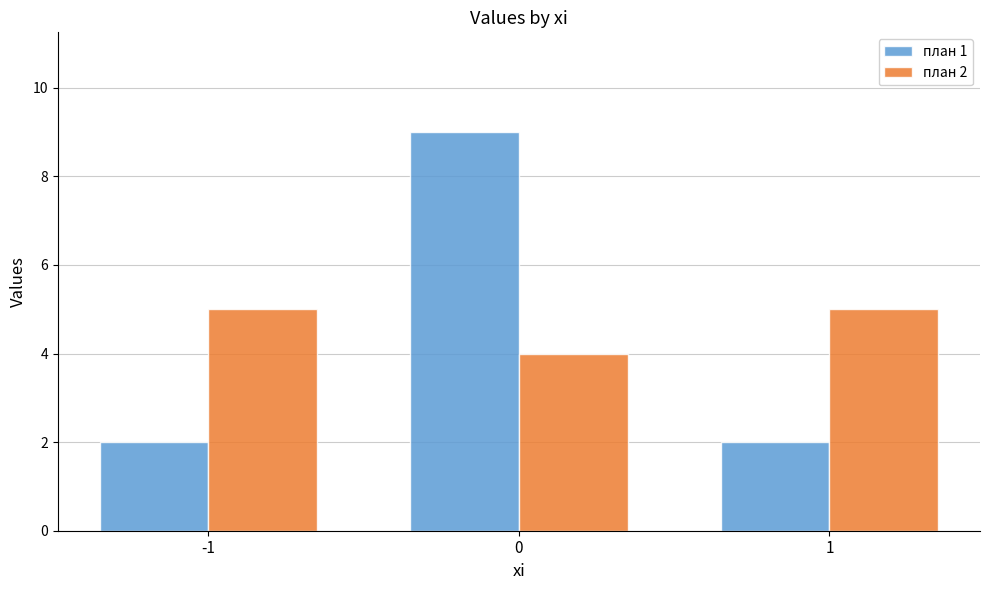

What is the approximate value of план 2 at -1?

5